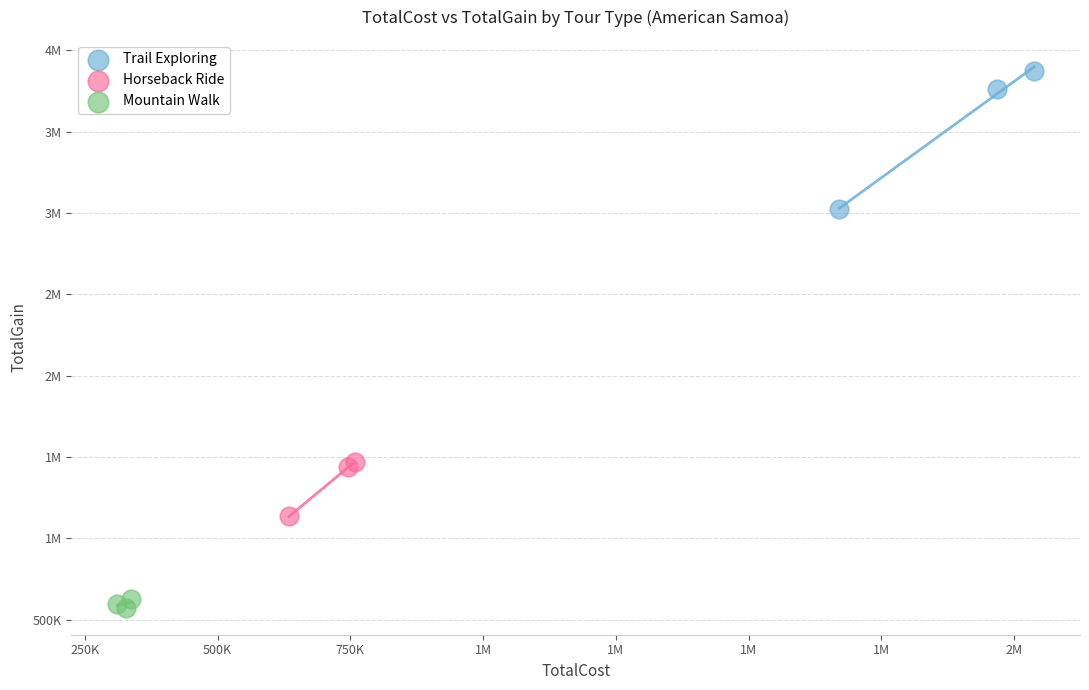

What are all the series names shown in the legend?

Trail Exploring, Horseback Ride, Mountain Walk